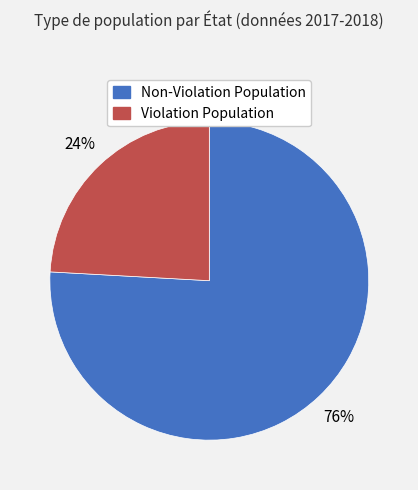

Is there any slice that represents more than half of the pie?

Yes